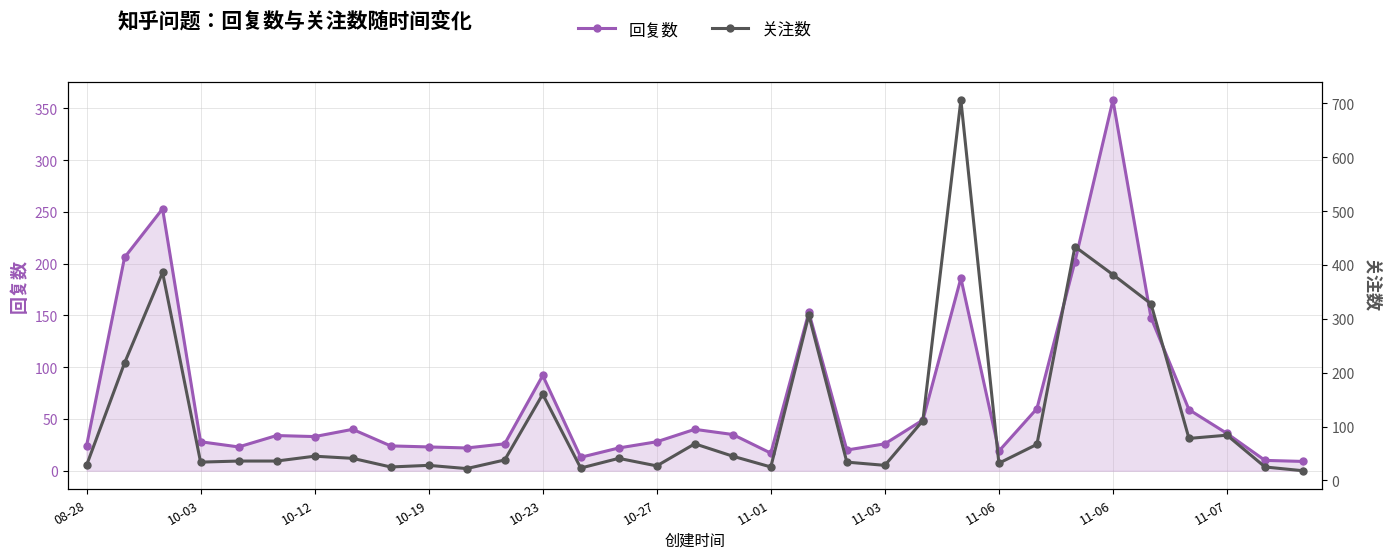

True or false: 关注数 has more than 0 points higher than both neighbors.

True